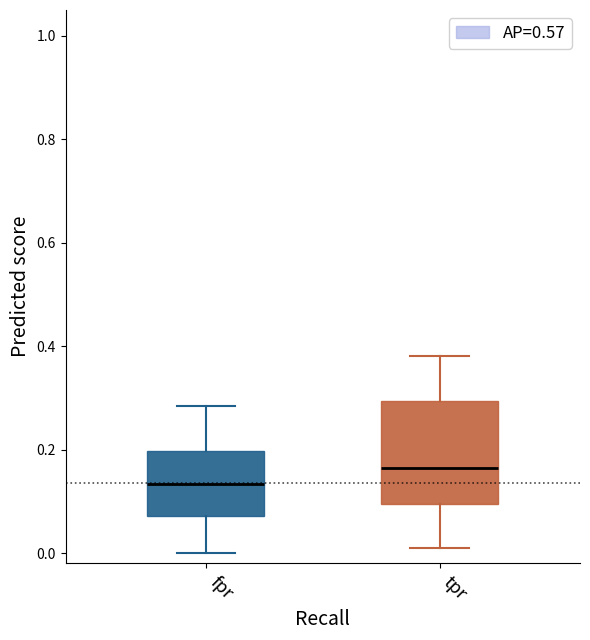

Reading left to right, transcribe this box plot: for each box, give where its median line is, the range the box spans, and where its two whiskers end, as read against the y-axis. The values are not printed on the chart, so give them approximately, as read against the axis.

fpr: median 0.14, box 0.08 to 0.20, whiskers 0.00 to 0.28
tpr: median 0.16, box 0.10 to 0.30, whiskers 0.00 to 0.38